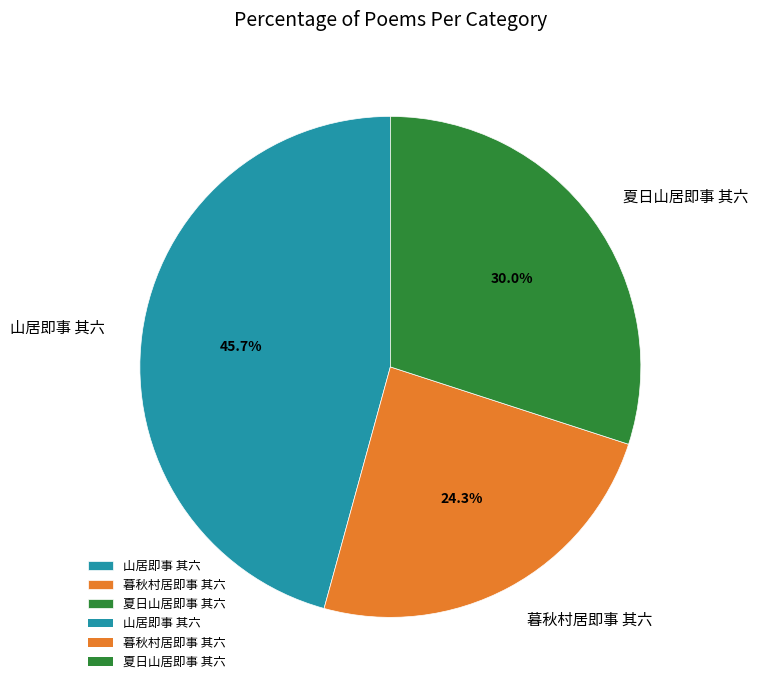

To the nearest percent, what is the difference between the largest and smallest slice percentages?

21%